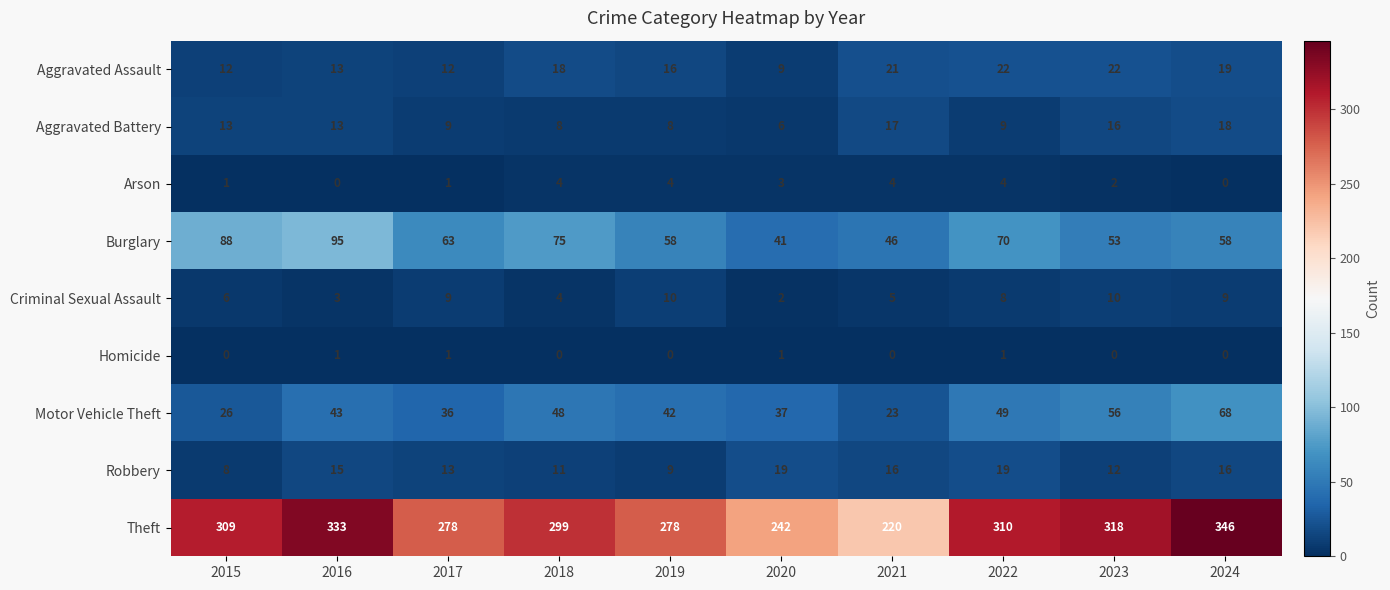

What is the difference between the maximum and second lowest values in the Robbery series?

10